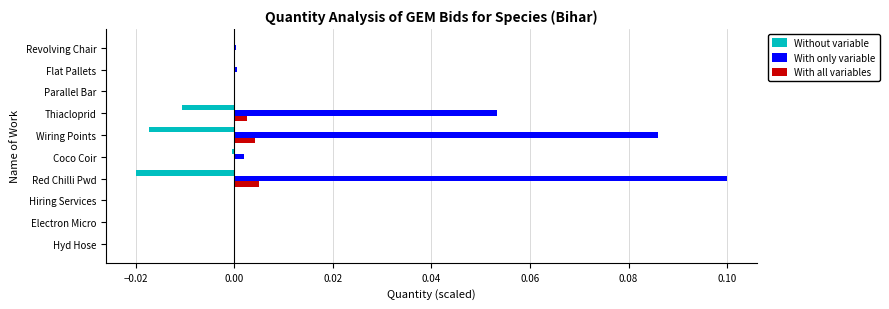

Which series has the largest total across all categories?

With only variable